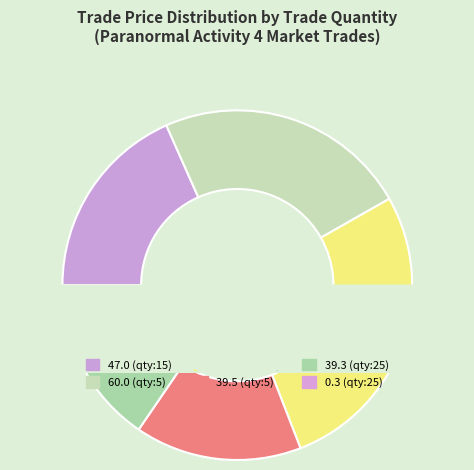

The 15 @ 47.0 slice represents 32% of the pie. True or false?

False